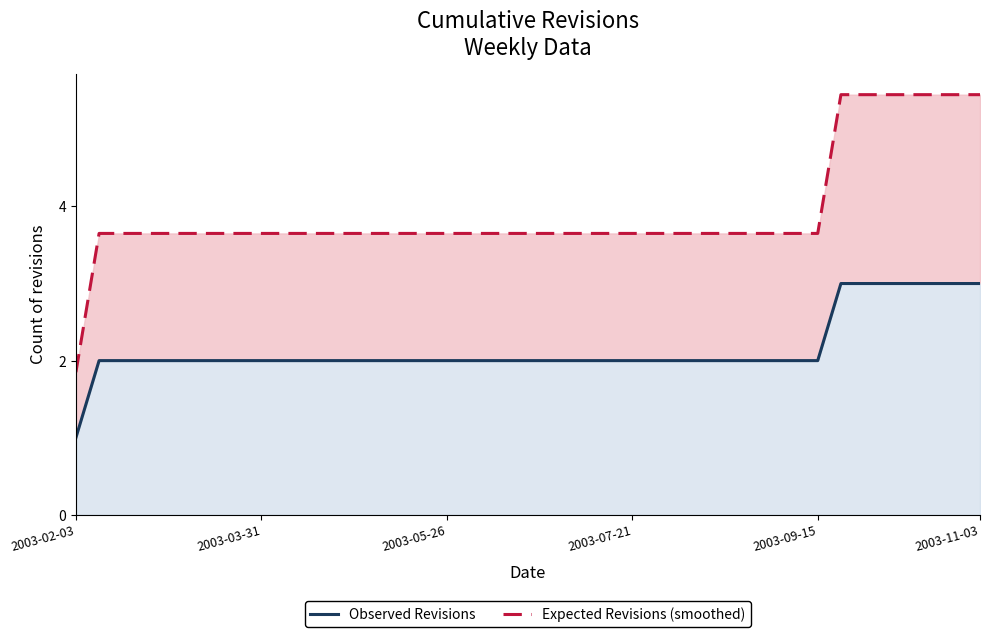

What is the difference between the Expected Revisions (smoothed) values at 13 and 37?

1.8